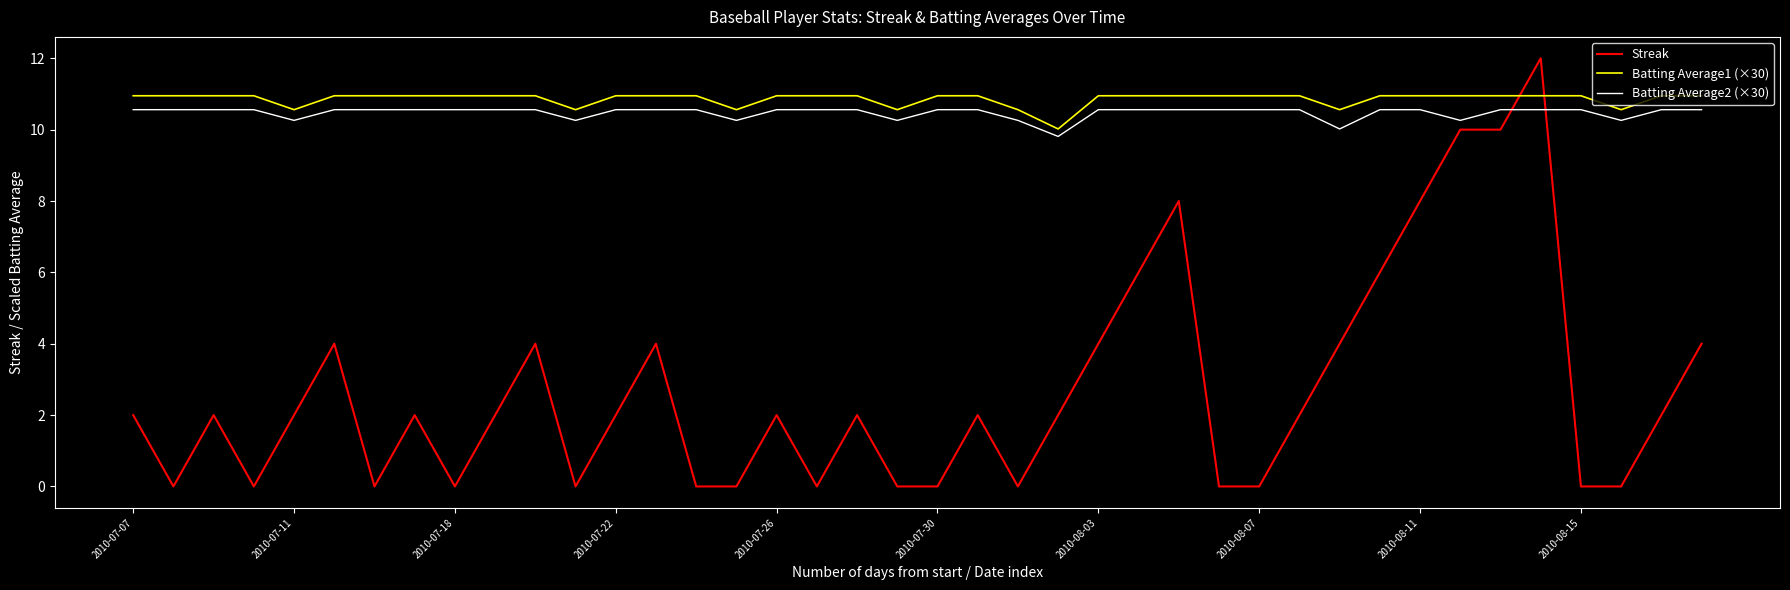

What is the lowest value of the Batting Average1 (×30) series?

10.0